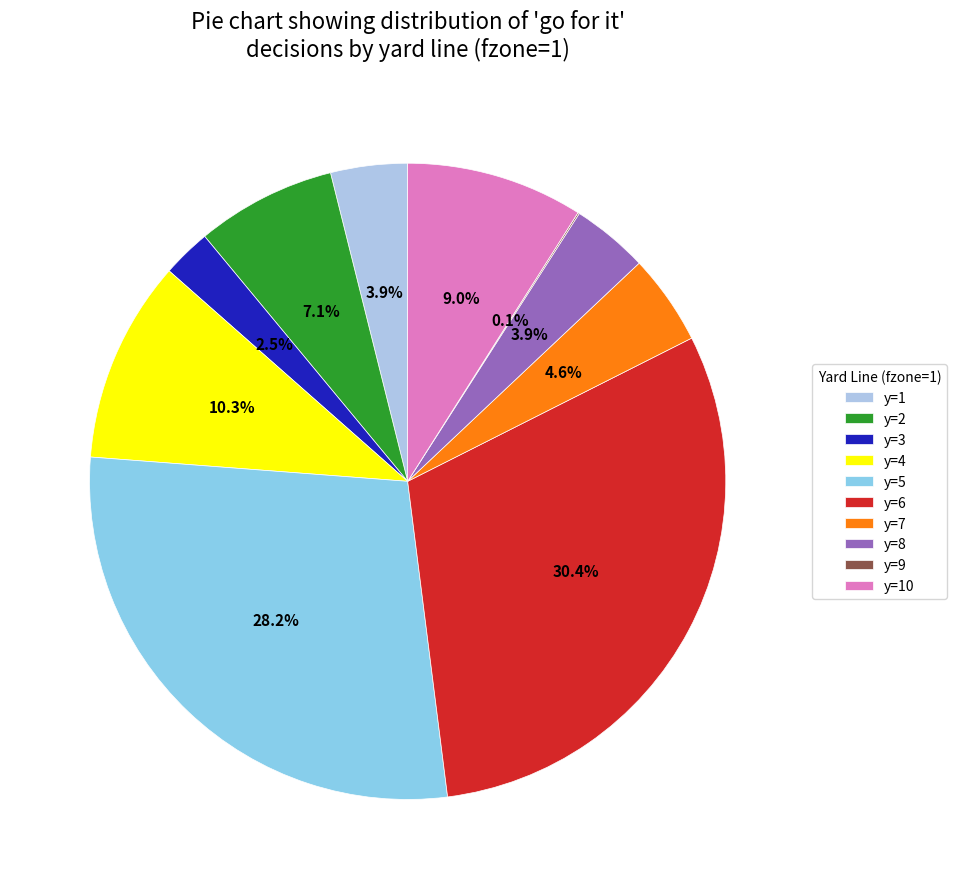

The y=2 slice represents 7% of the pie. True or false?

True